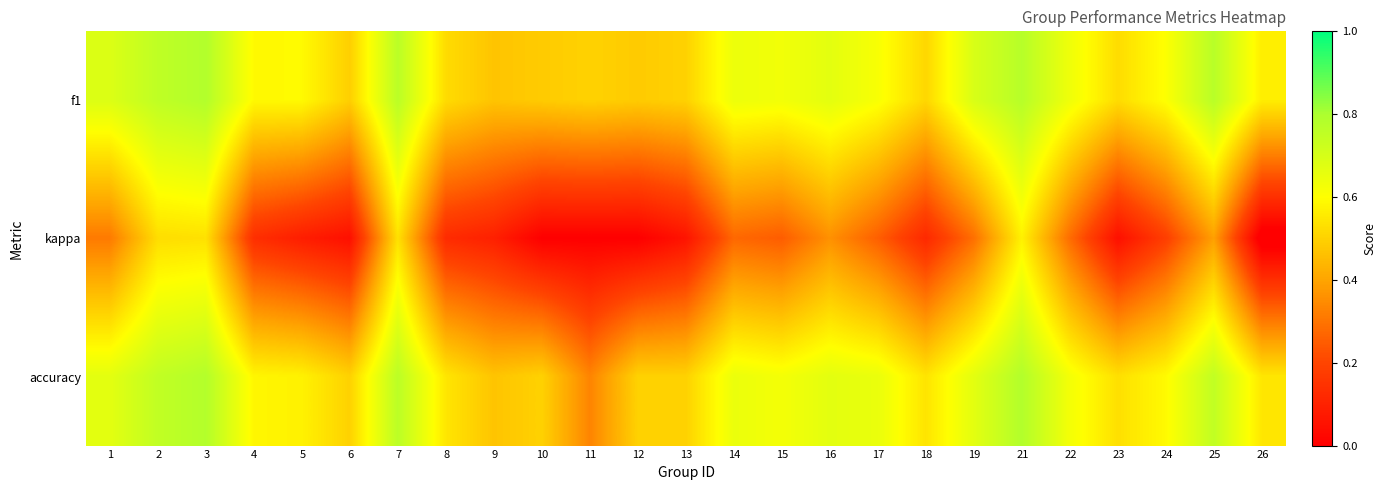

Reading right to left, extract all data points from this chart.

f1: 26=0.6	25=0.8	24=0.6	23=0.5	22=0.6	21=0.8	19=0.7	18=0.5	17=0.6	16=0.7	15=0.6	14=0.6	13=0.5	12=0.5	11=0.5	10=0.5	9=0.5	8=0.5	7=0.8	6=0.5	5=0.6	4=0.6	3=0.8	2=0.8	1=0.7
kappa: 26=-0.0	25=0.4	24=0.2	23=0.0	22=0.3	21=0.6	19=0.3	18=0.1	17=0.3	16=0.4	15=0.2	14=0.3	13=0.1	12=0.0	11=0.0	10=0.0	9=0.1	8=0.1	7=0.5	6=0.0	5=0.1	4=0.1	3=0.5	2=0.5	1=0.3
accuracy: 26=0.5	25=0.8	24=0.6	23=0.5	22=0.6	21=0.8	19=0.7	18=0.5	17=0.7	16=0.7	15=0.6	14=0.6	13=0.5	12=0.5	11=0.3	10=0.5	9=0.5	8=0.5	7=0.8	6=0.5	5=0.6	4=0.6	3=0.8	2=0.8	1=0.7